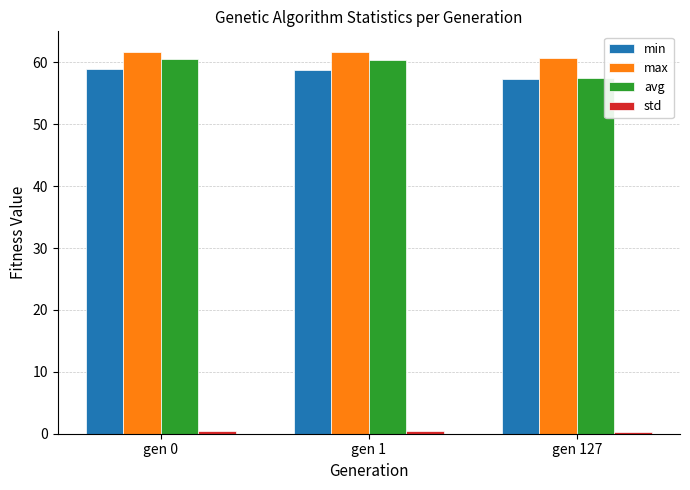

How many bars are there in total?

12